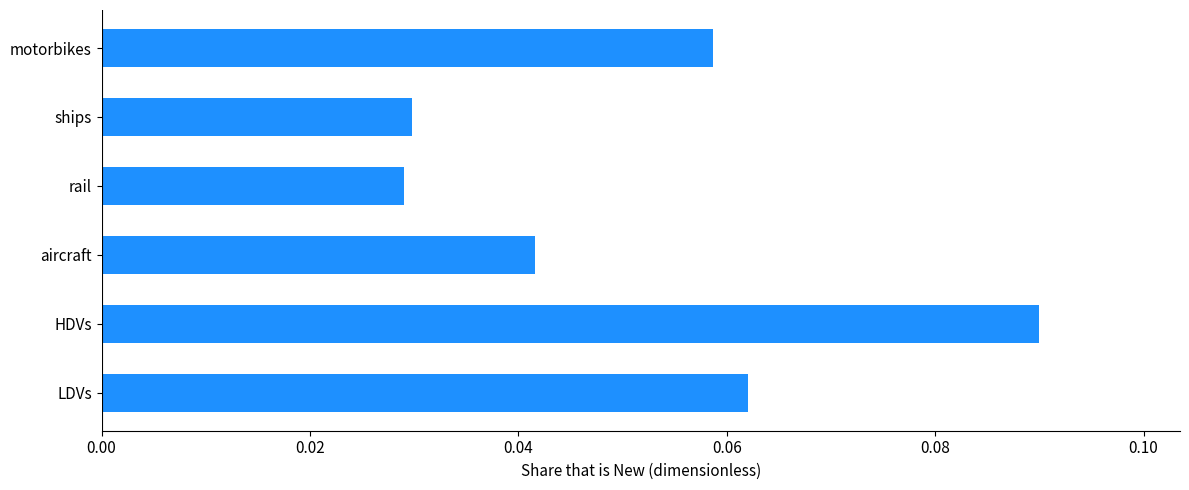

How many categories are shown in the chart?

6